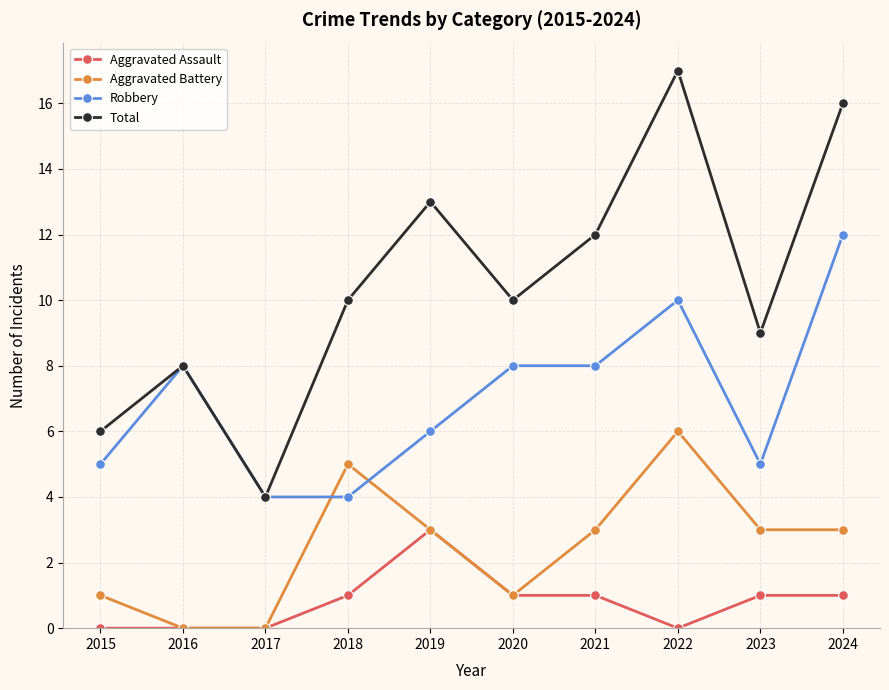

Count the Aggravated Battery values in the range 1 to 3.

6